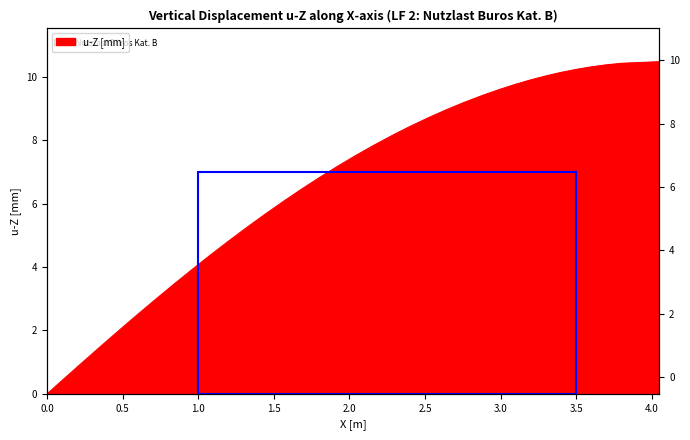

Count the number of values greater than 7.

21